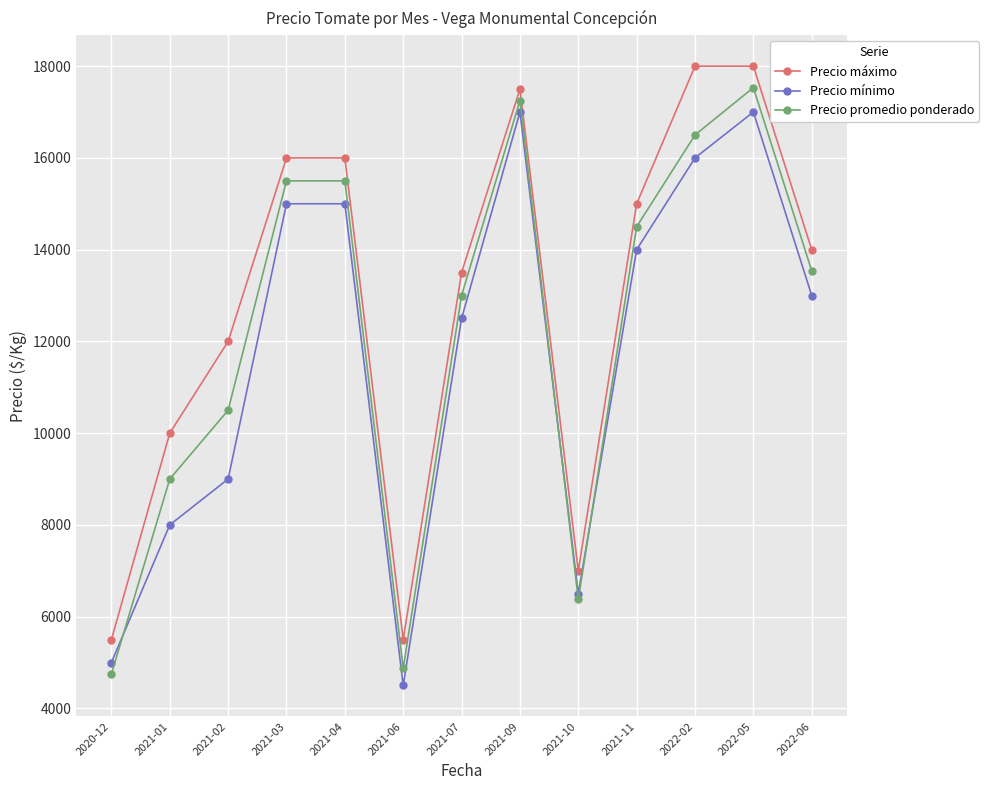

Is it true that Precio mínimo equals 25947 at 2021-04?

False